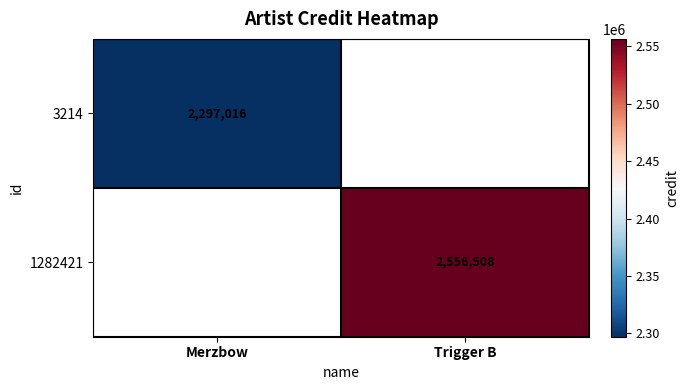

True or false: 1282421 has a value of 558518 at Trigger B.

False